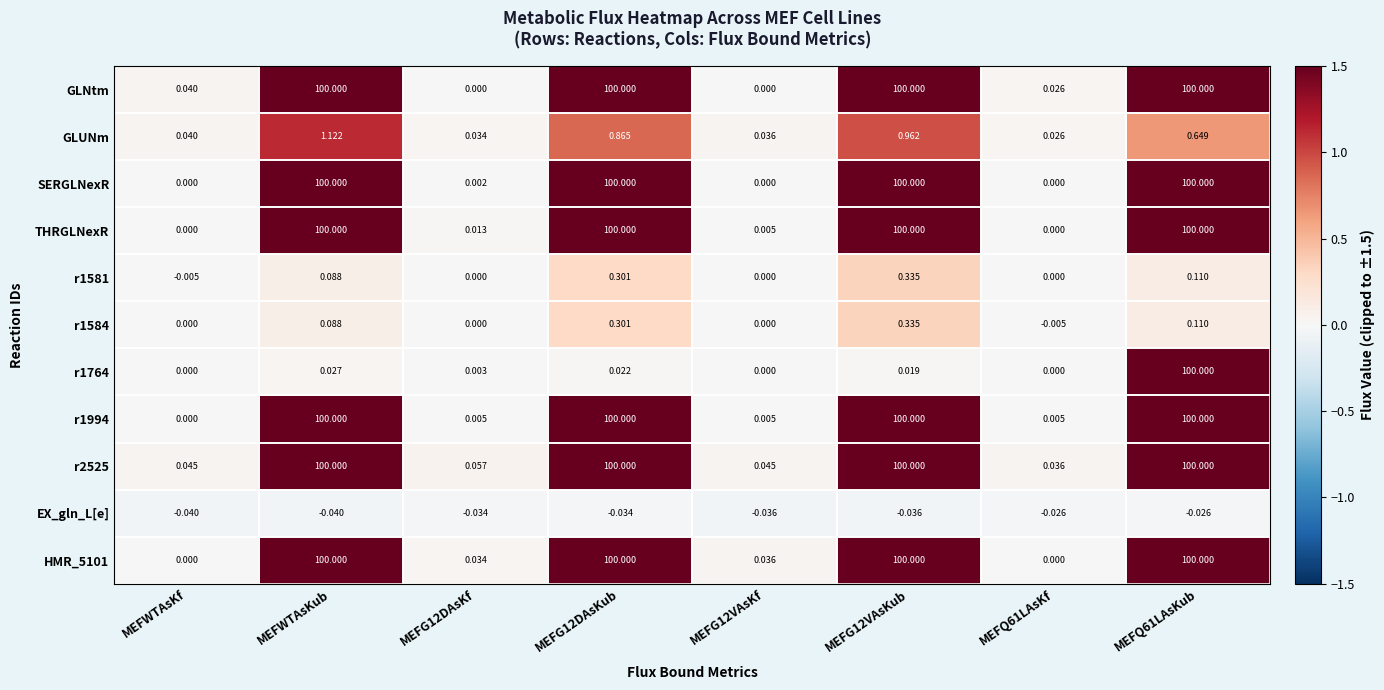

Is the value of SERGLNexR at MEFQ61LAsKub greater than the value of r2525 at MEFWTAsKf?

Yes